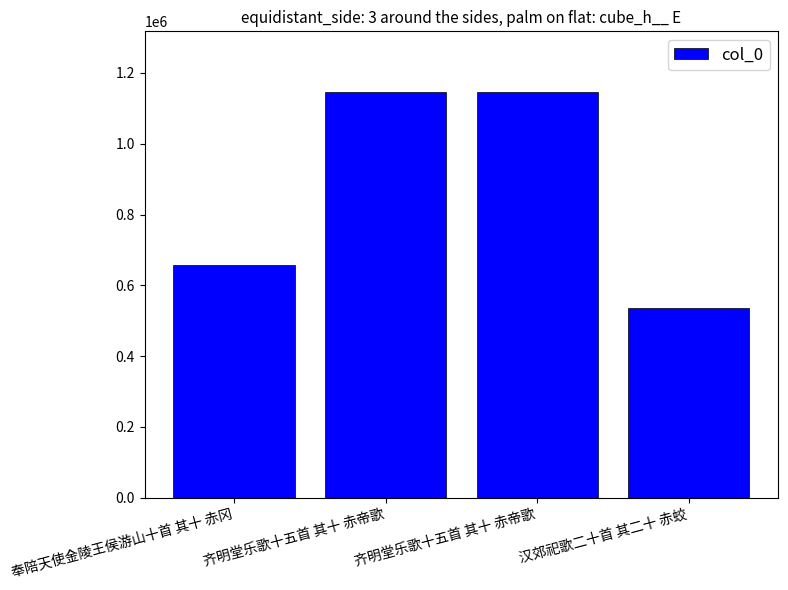

At which category does the chart reach its minimum across all series?

汉郊祀歌二十首 其二十 赤蛟